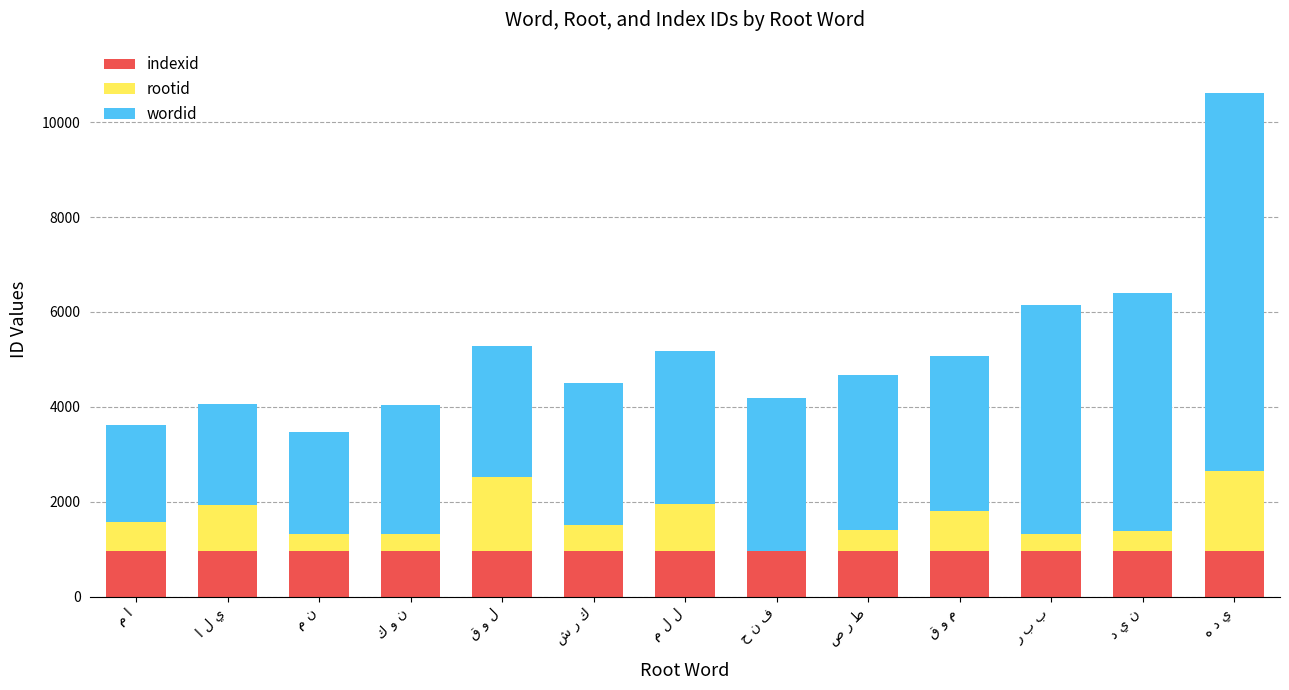

What is the maximum value for indexid?

950